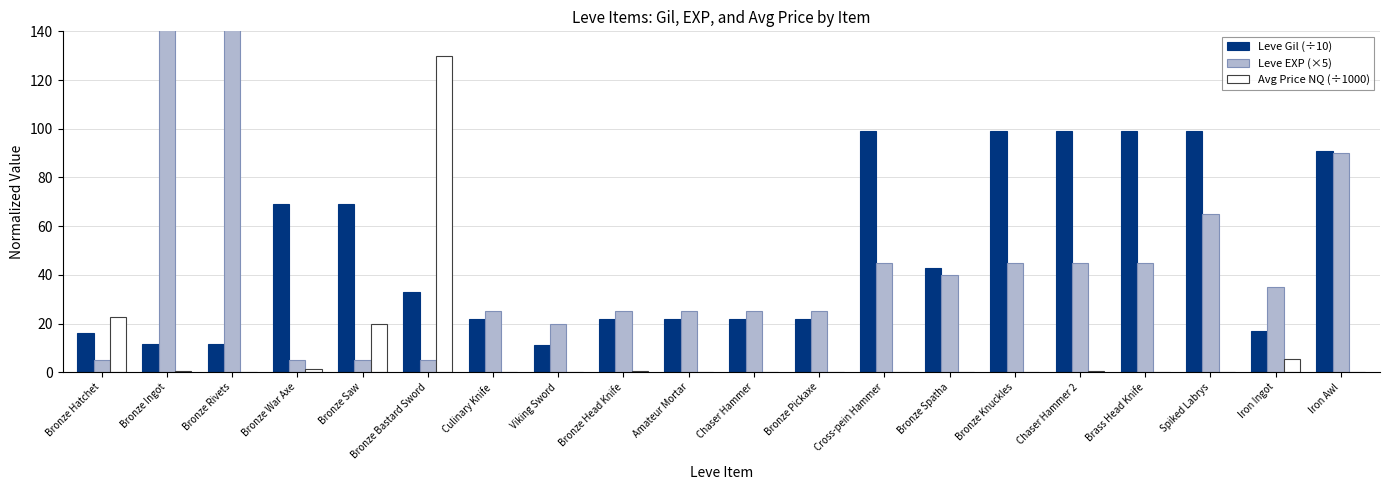

How many bars are there in each group?

3